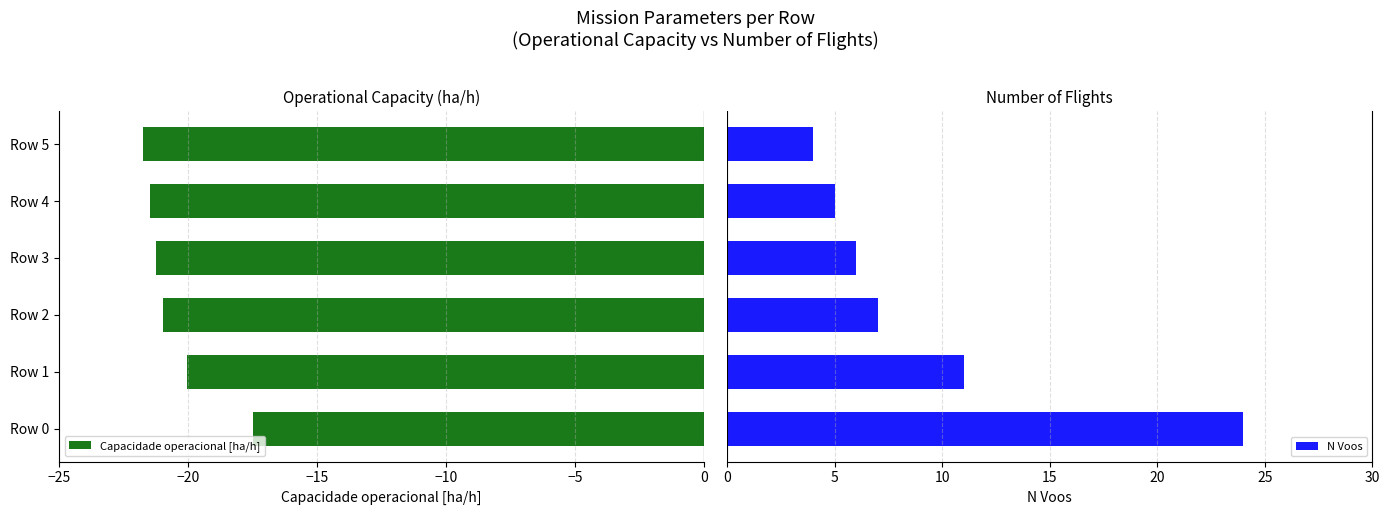

What is the difference between the Capacidade operacional [ha/h] values at Row 0 and Row 3?

3.7